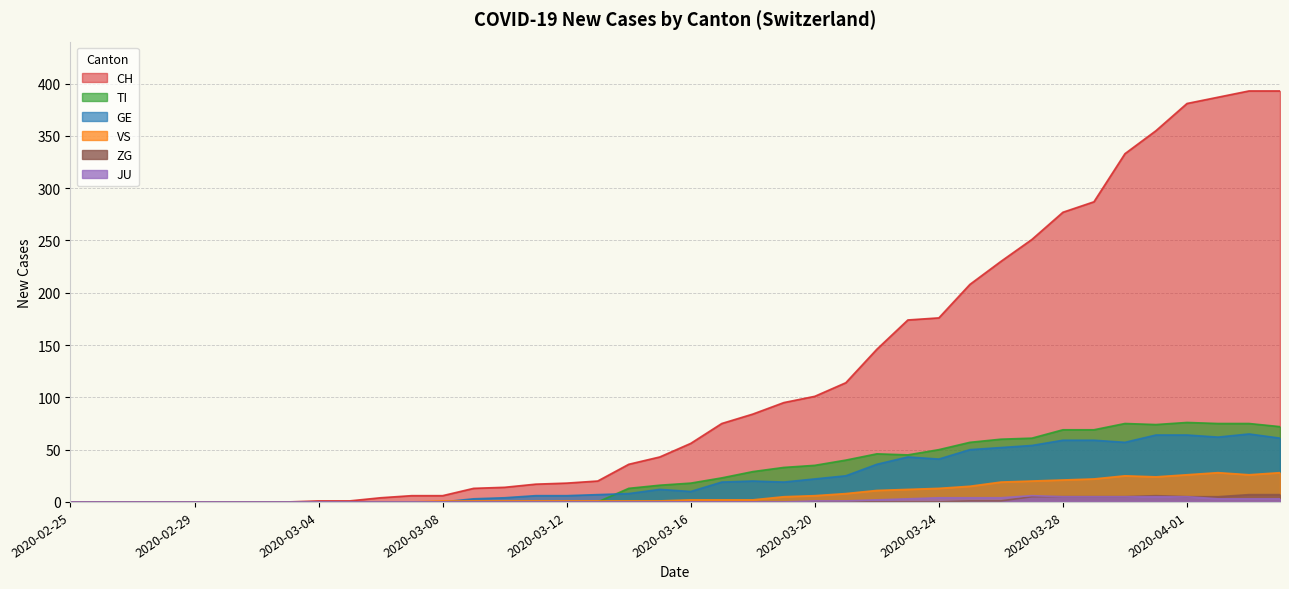

How many distinct data groups are displayed?

6